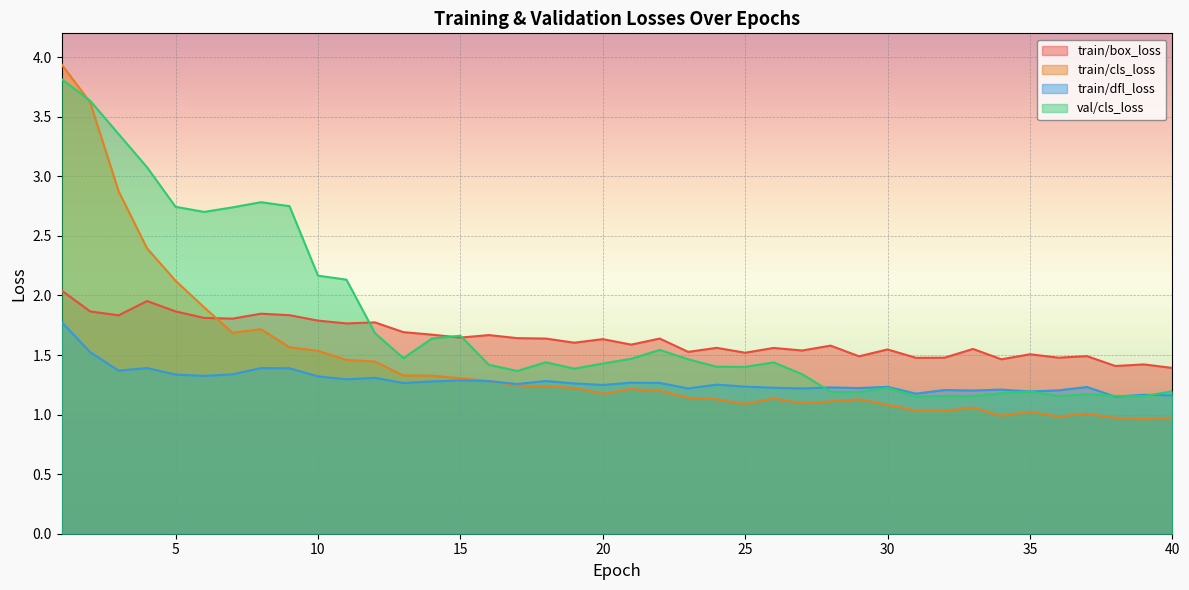

At which label does train/cls_loss first exceed 1?

1